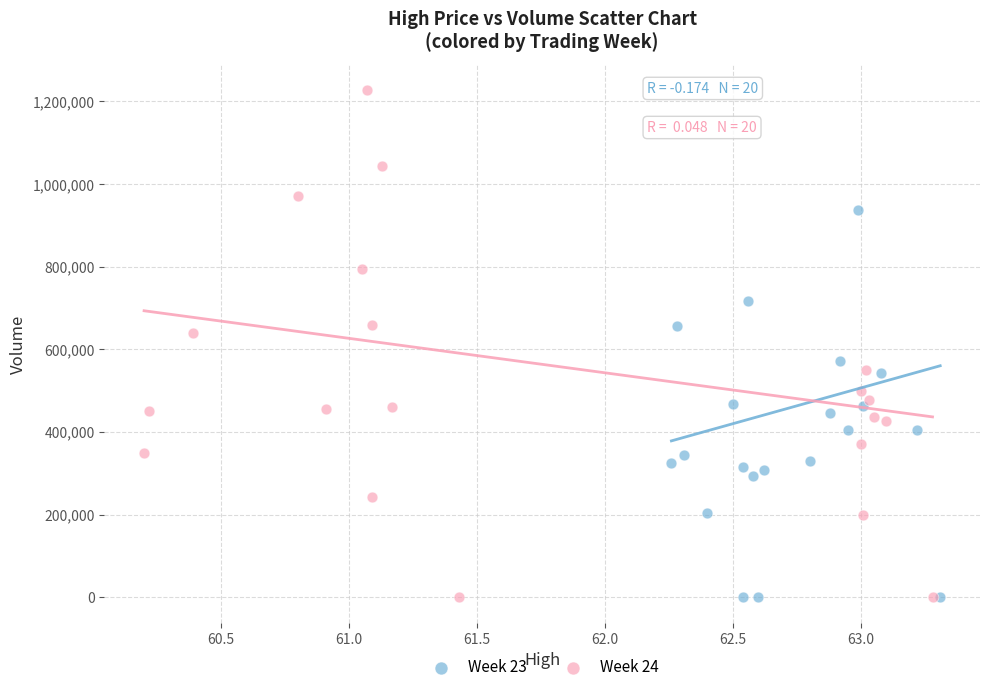

Which series has the widest spread of Y values?

Week 24